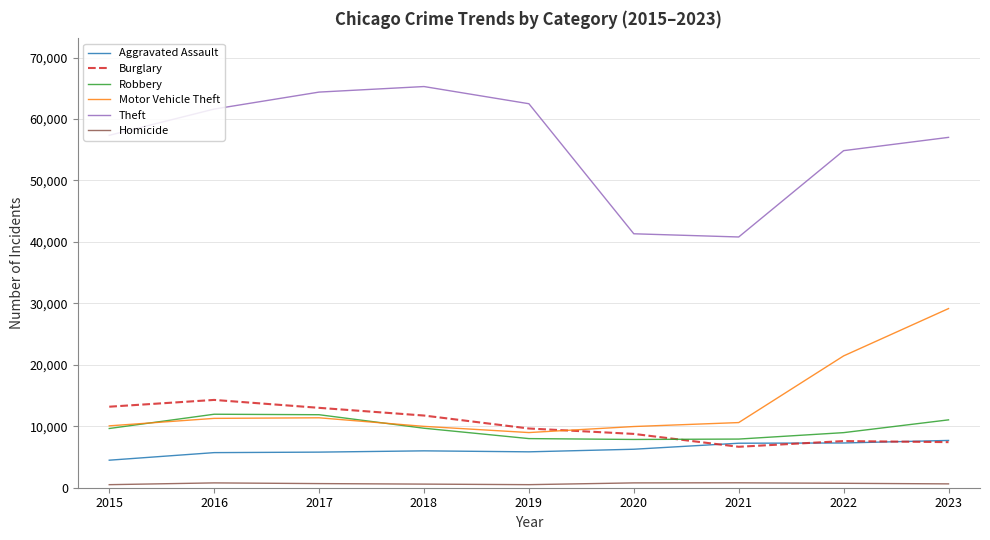

True or false: Robbery and Theft cross at least once.

False